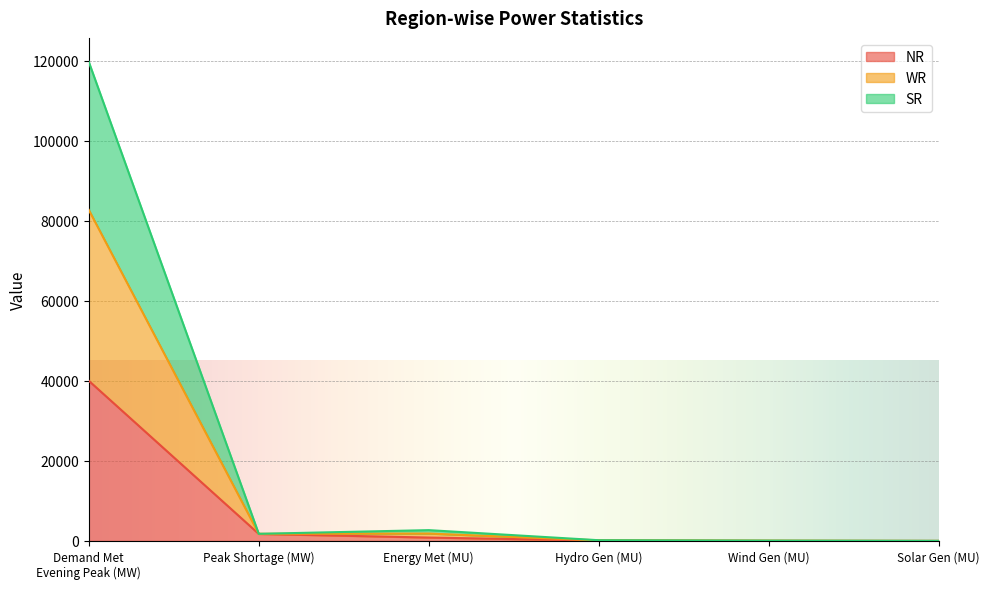

True or false: WR and NR cross at least once.

False